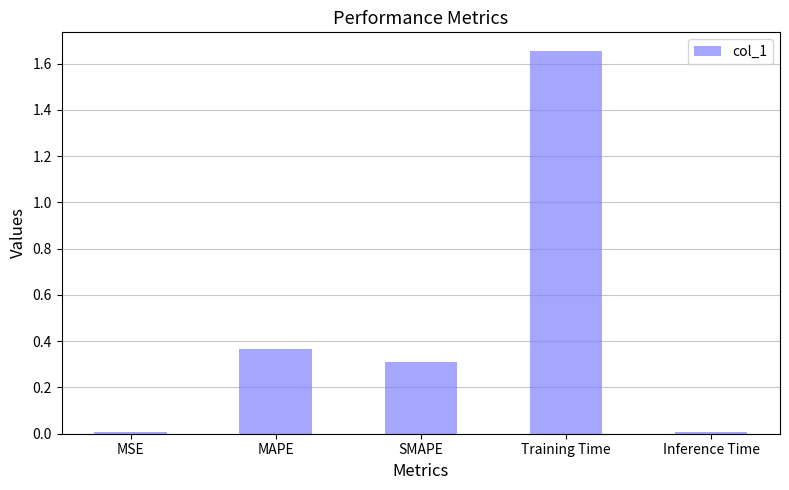

At which category does the chart reach its peak across all series?

Training Time